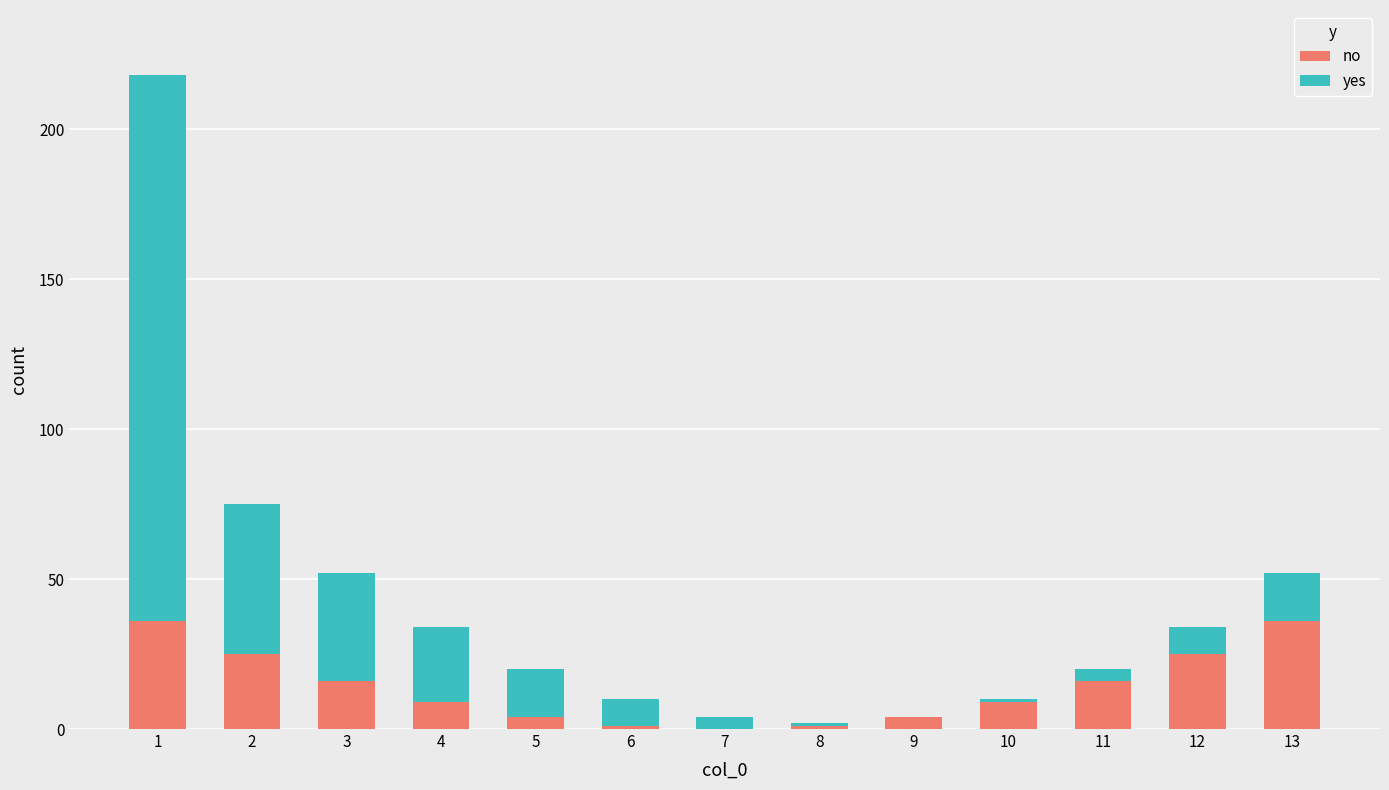

What are all the series names shown in the legend?

no, yes